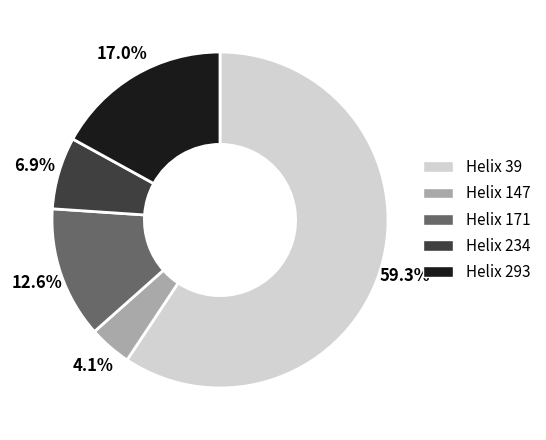

How many slices are in this pie chart?

5